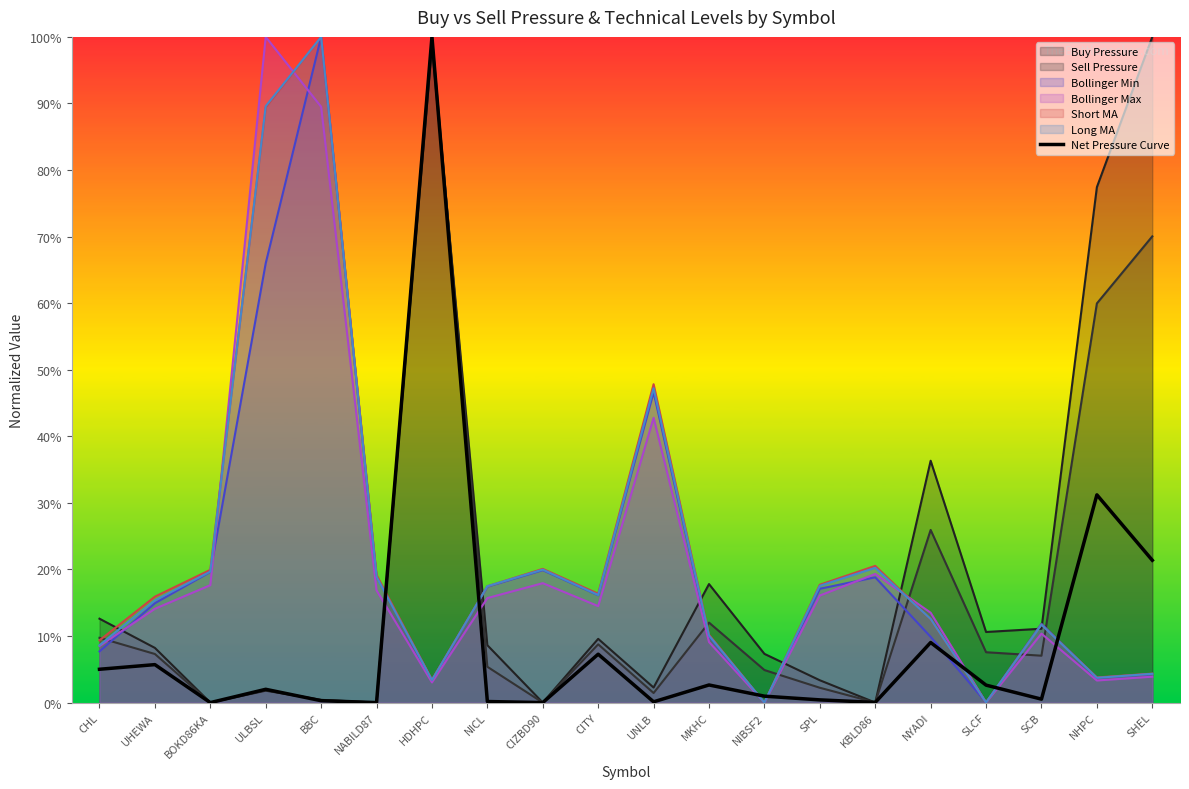

What is the label of the 11th point from the left?

UNLB